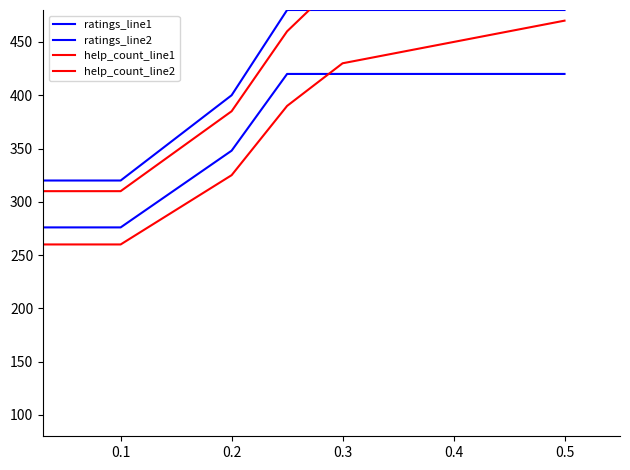

True or false: help_count_line1 and ratings_line2 intersect in this chart.

False